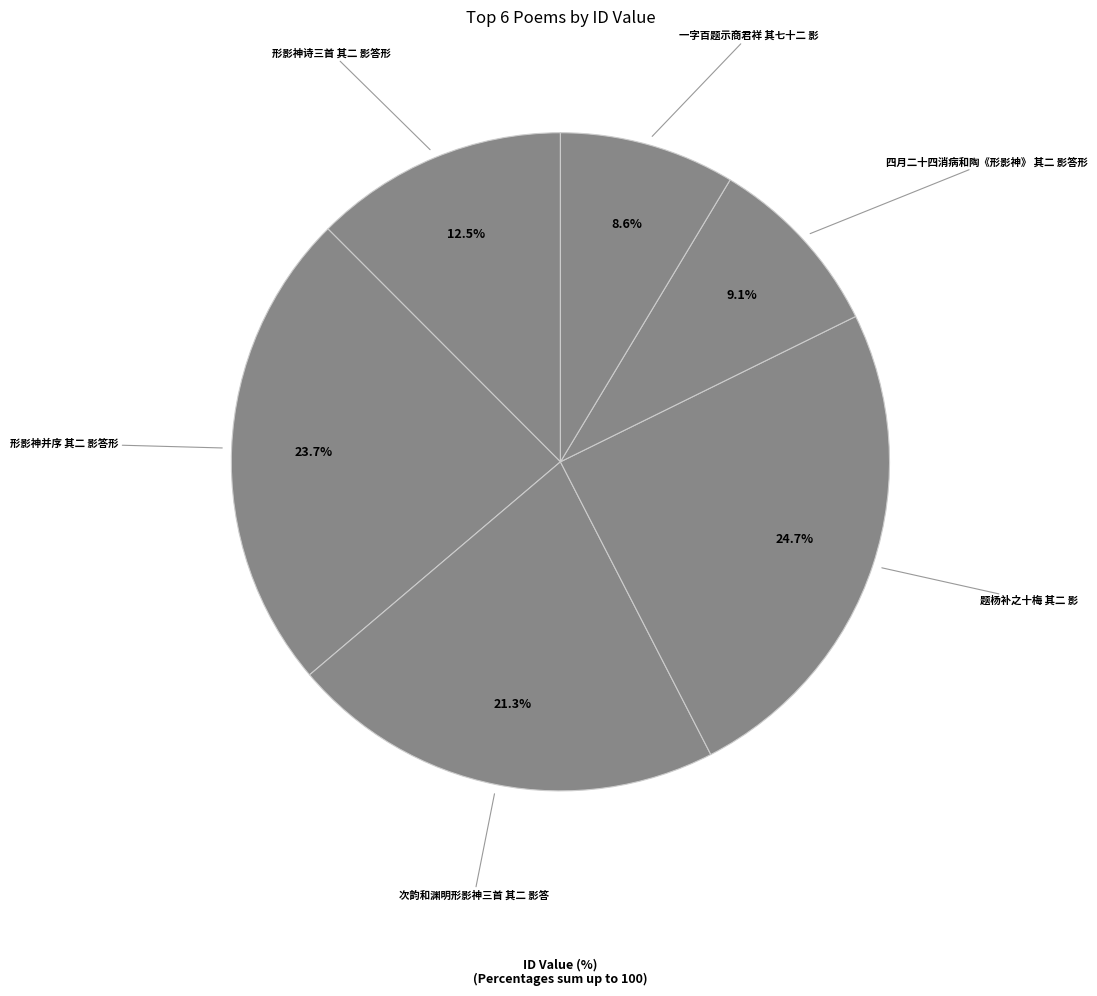

What percentage is the 题杨补之十梅 其二 影 slice, to the nearest percent?

25%